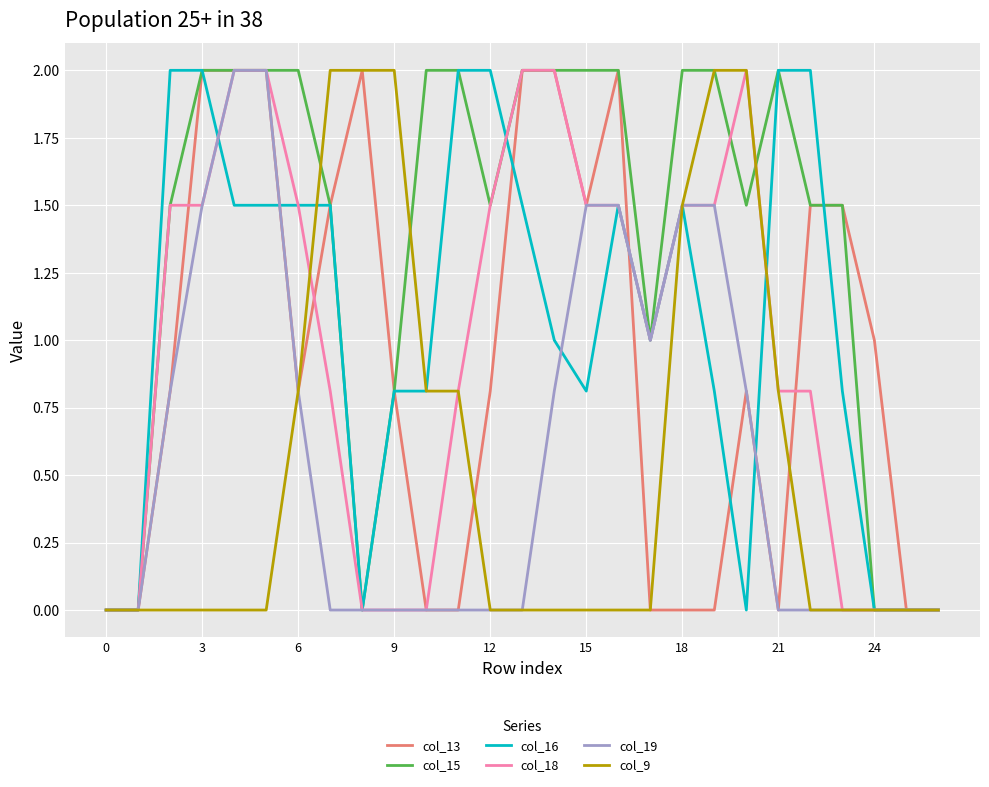

What is the maximum value for col_16?

2.0